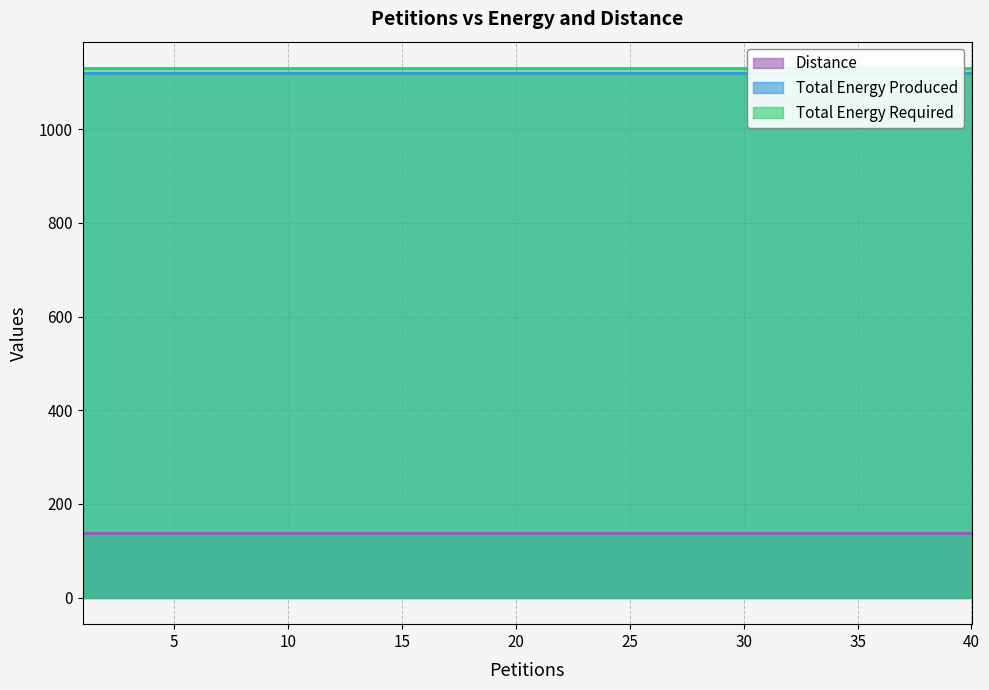

Which category has the highest value across all series?

1